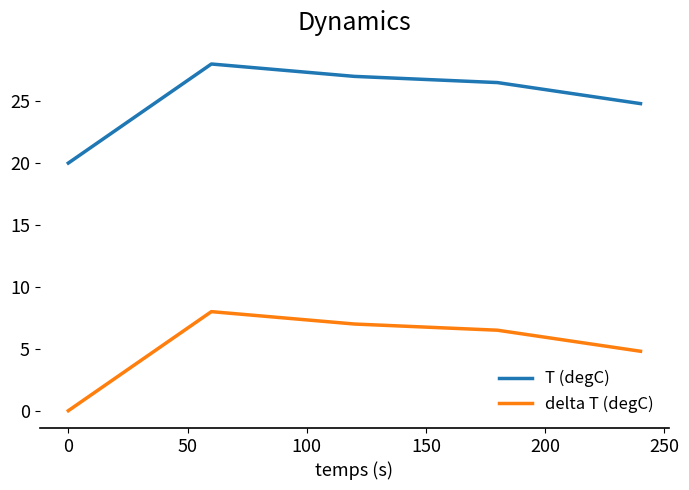

What is the maximum value shown in the chart?

28.0